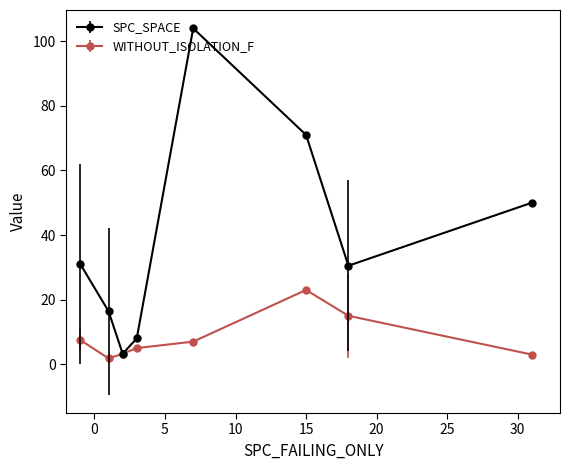

Rank the series by their average value, from lowest to highest.

WITHOUT_ISOLATION_F, SPC_SPACE